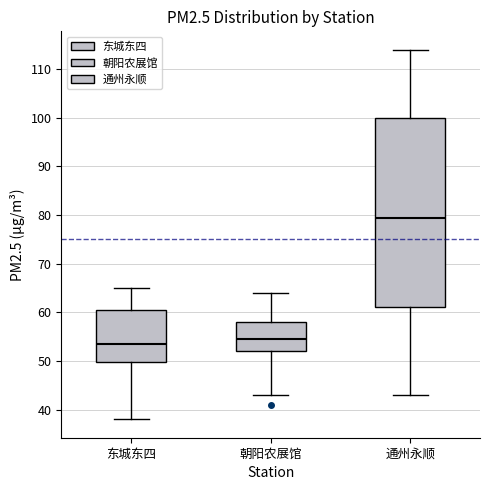

Reading left to right, read every box against the y-axis: the position of its median line, the range the box covers, and the ends of its whiskers. The values are not printed on the chart, so give them approximately, as read against the axis.

东城东四: median 54, box 50 to 61, whiskers 38 to 65
朝阳农展馆: median 55, box 52 to 58, whiskers 43 to 64
通州永顺: median 80, box 61 to 100, whiskers 43 to 114